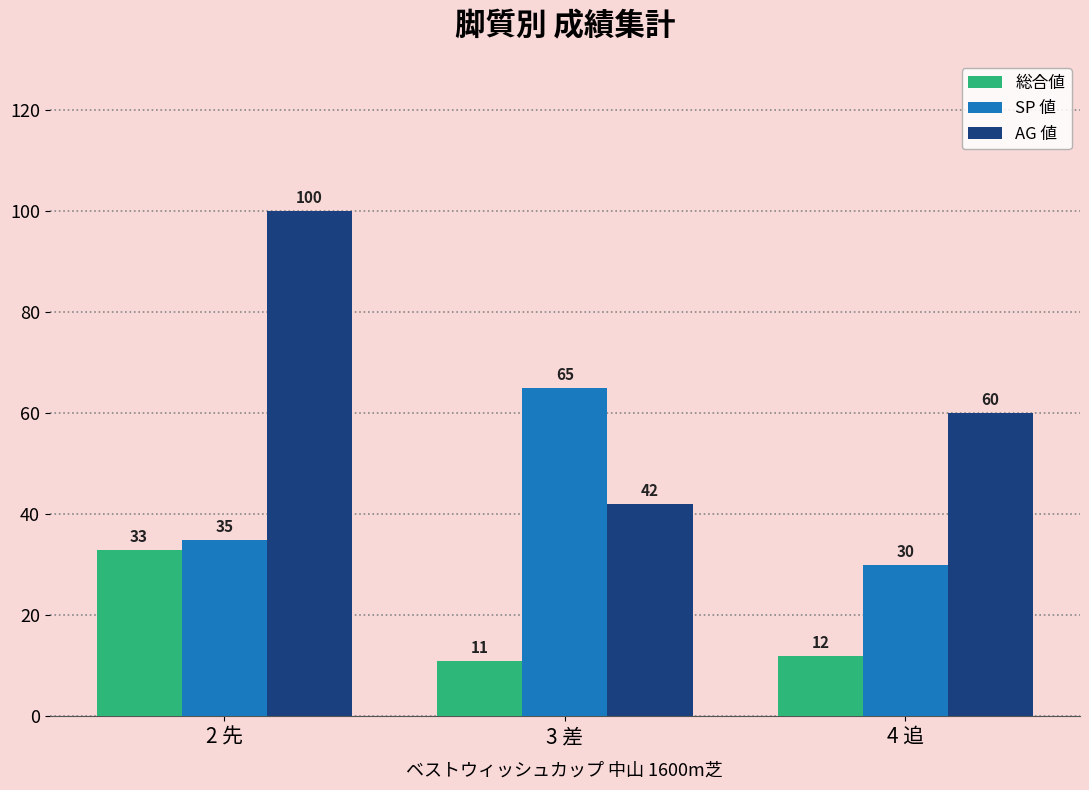

Reading left to right, list all the values displayed in this chart.

総合値: 2 先=33	3 差=11	4 追=12
SP 値: 2 先=35	3 差=65	4 追=30
AG 値: 2 先=100	3 差=42	4 追=60